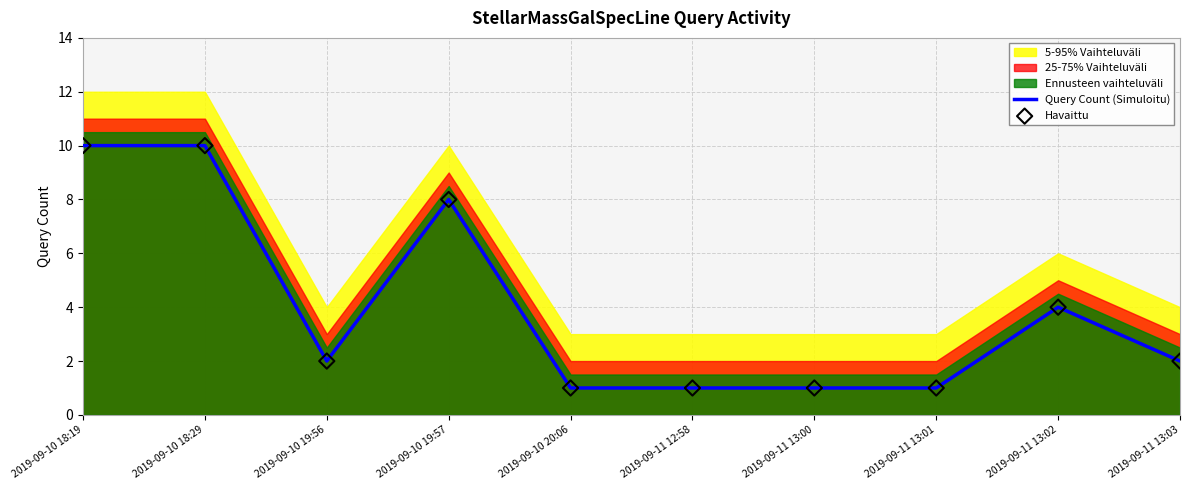

Which series has the largest total across all categories?

Query Count (Simuloitu)